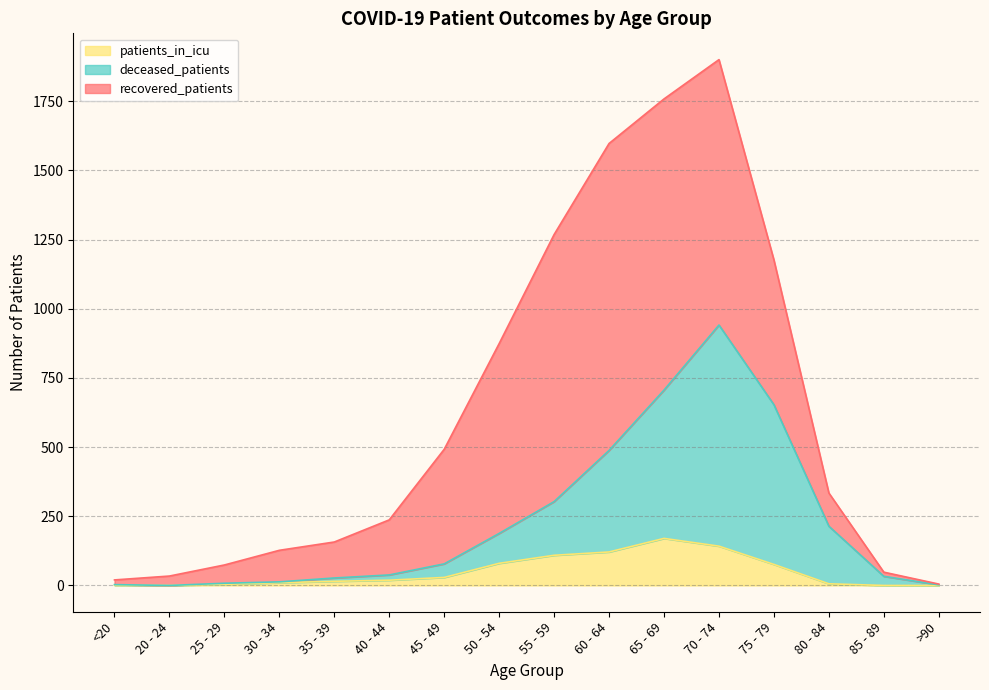

How many lines are shown in the chart?

3